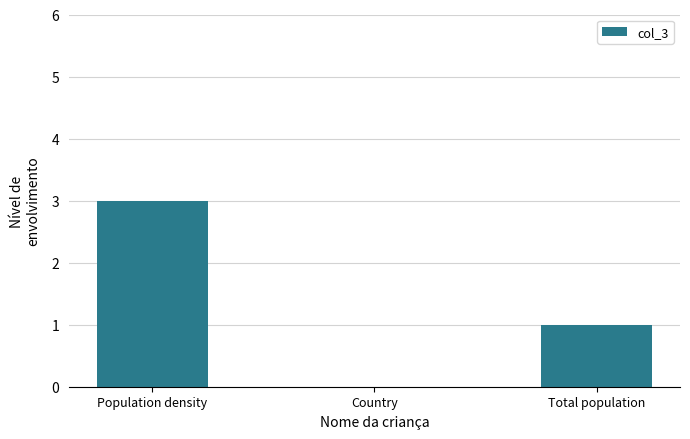

Which has a higher value, Population density or Country?

Population density